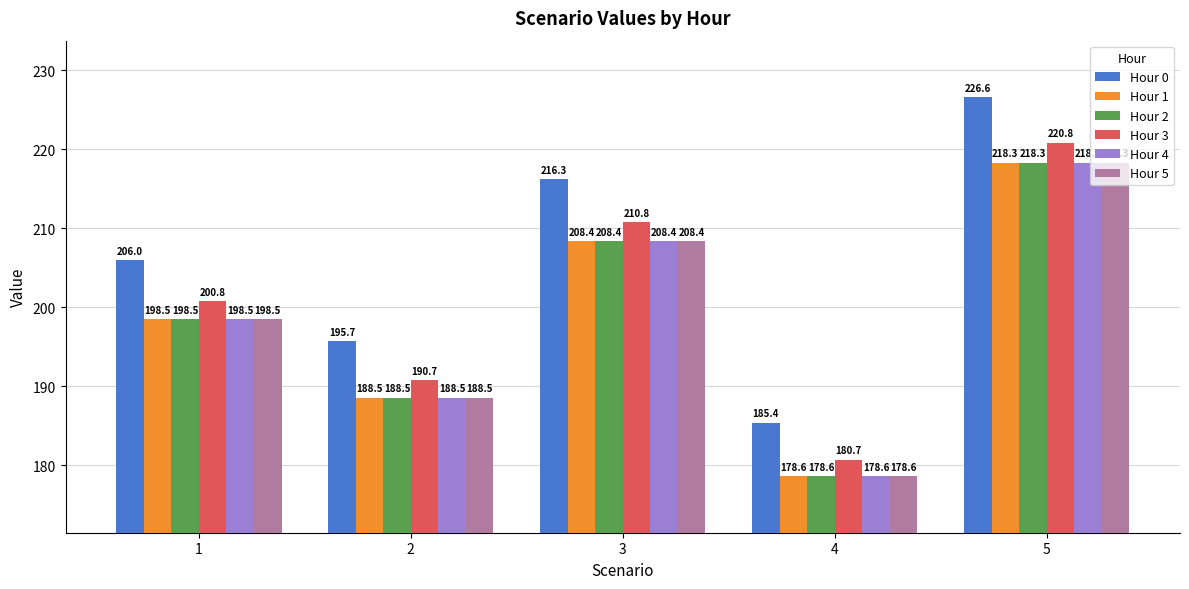

What is the minimum value for Hour 3?

180.7